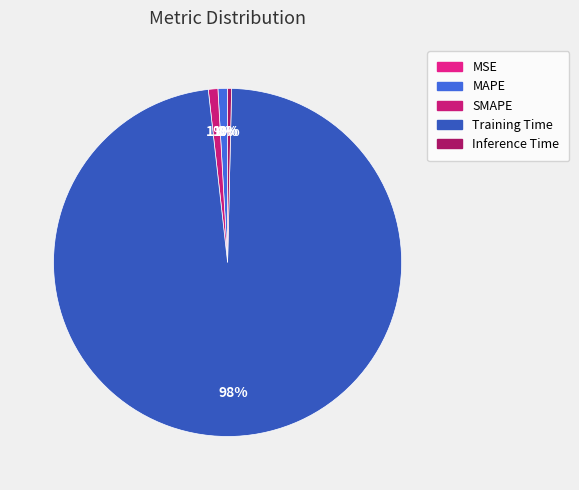

How many slices are in this pie chart?

5